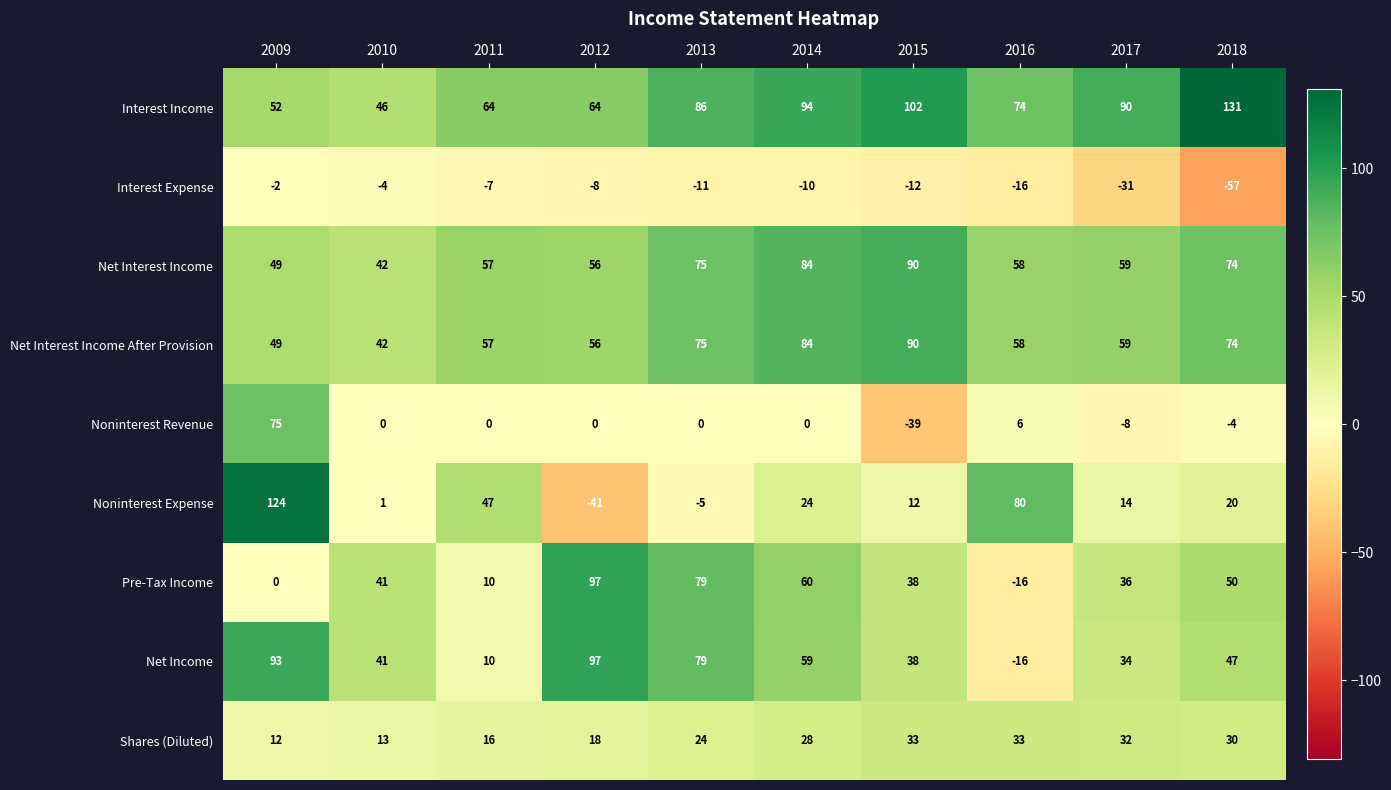

What is the approximate value of Noninterest Expense at 2011?

47